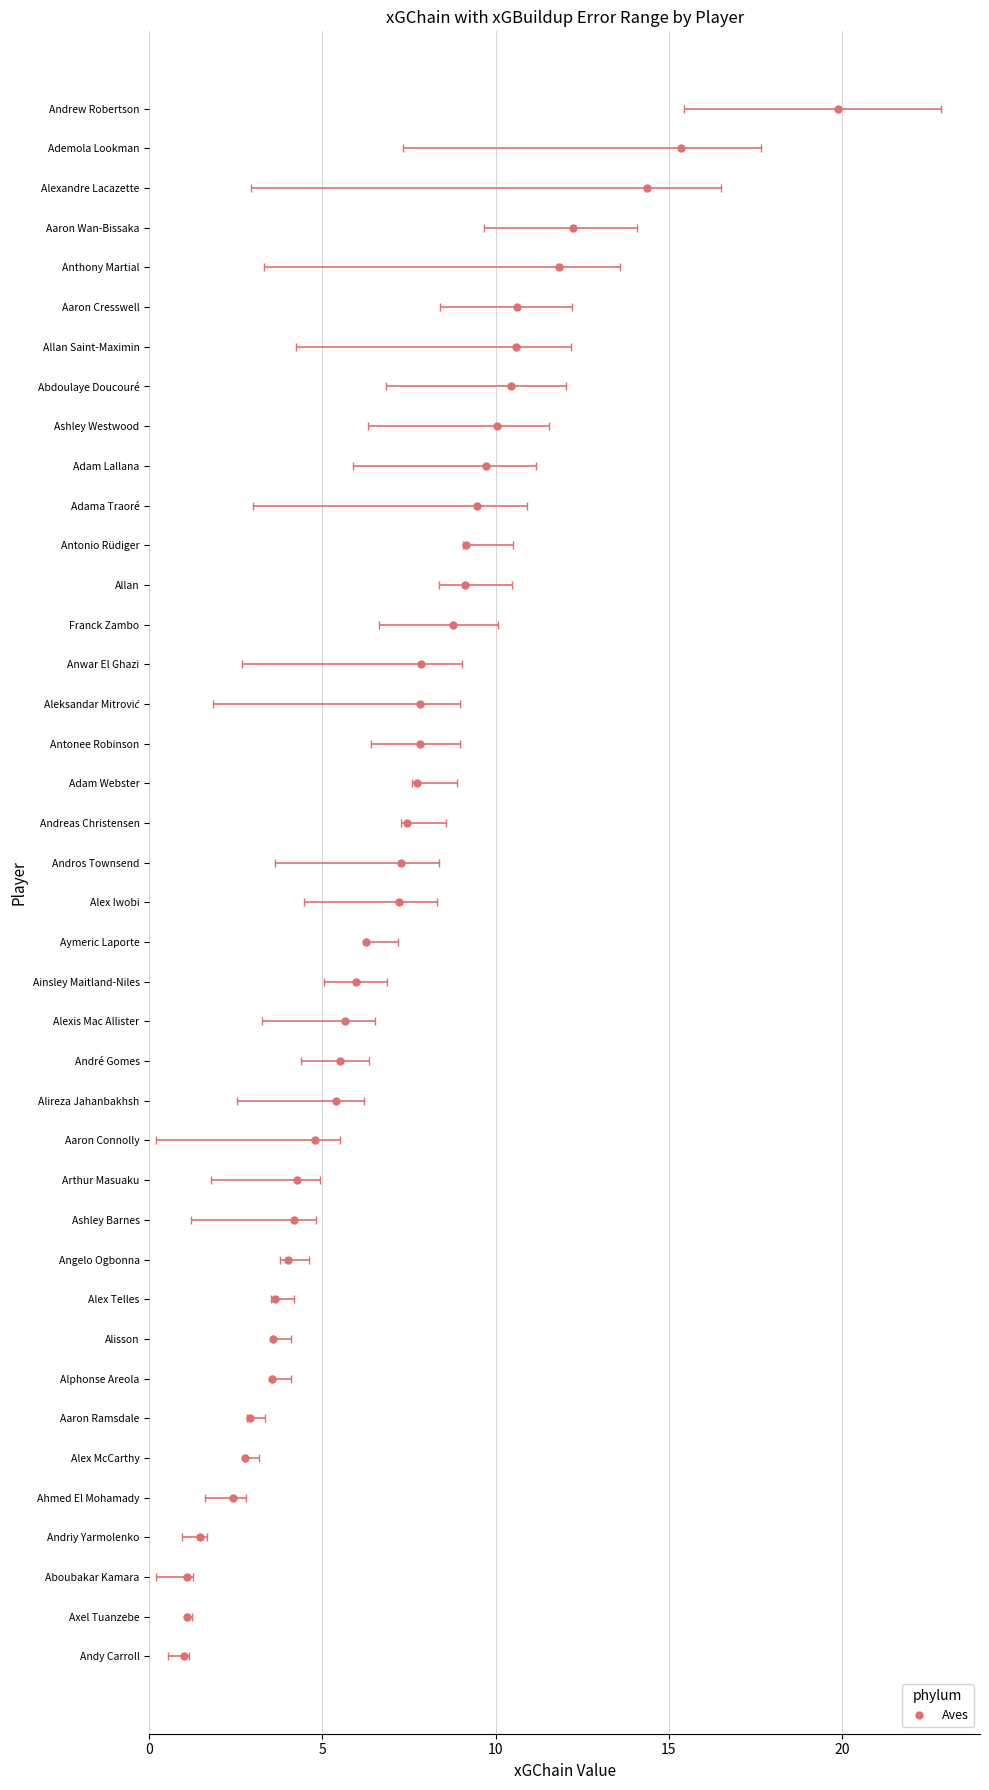

What is the difference between the maximum and minimum values in the xGChain series?

18.9